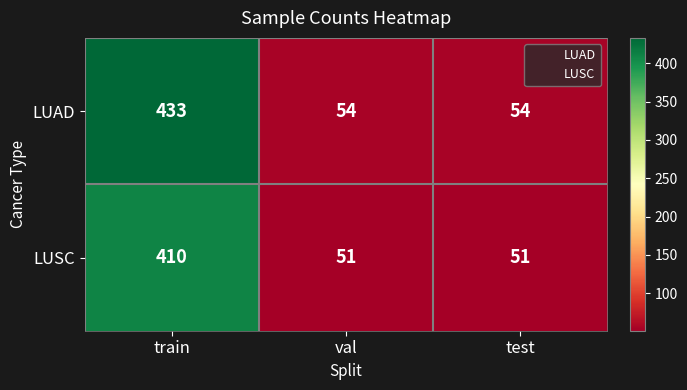

Rank the series at train from lowest to highest value.

LUSC, LUAD